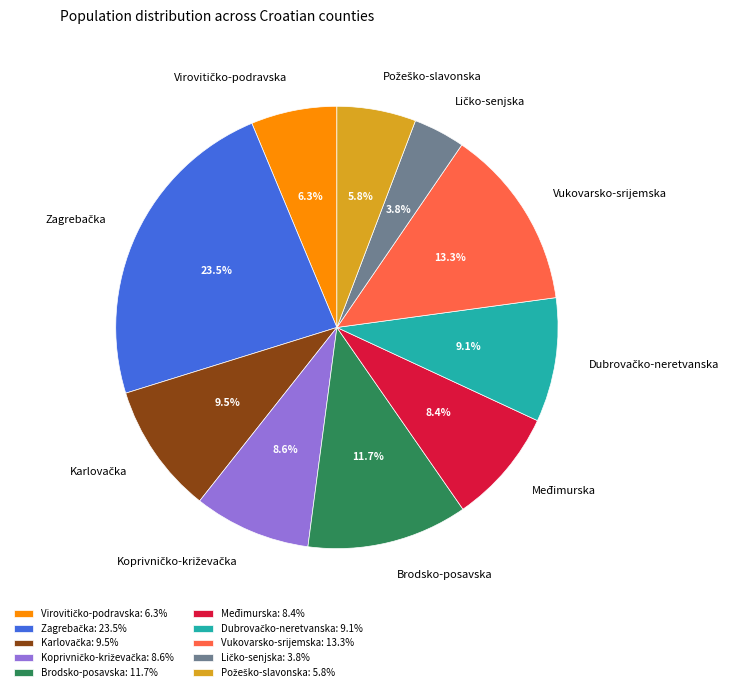

To the nearest percent, what is the difference between the largest and smallest slice percentages?

20%